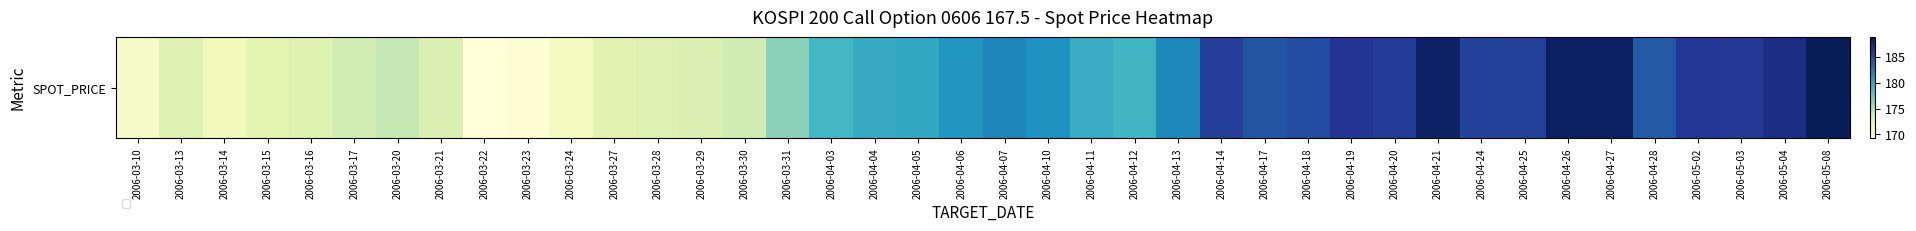

Rank the categories by value from highest to lowest.

2006-05-08, 2006-04-27, 2006-04-26, 2006-04-21, 2006-05-04, 2006-04-19, 2006-05-02, 2006-05-03, 2006-04-20, 2006-04-14, 2006-04-25, 2006-04-24, 2006-04-18, 2006-04-17, 2006-04-28, 2006-04-07, 2006-04-13, 2006-04-10, 2006-04-06, 2006-04-05, 2006-04-04, 2006-04-11, 2006-04-12, 2006-04-03, 2006-03-31, 2006-03-20, 2006-03-30, 2006-03-17, 2006-03-29, 2006-03-21, 2006-03-13, 2006-03-28, 2006-03-16, 2006-03-27, 2006-03-15, 2006-03-14, 2006-03-24, 2006-03-10, 2006-03-23, 2006-03-22